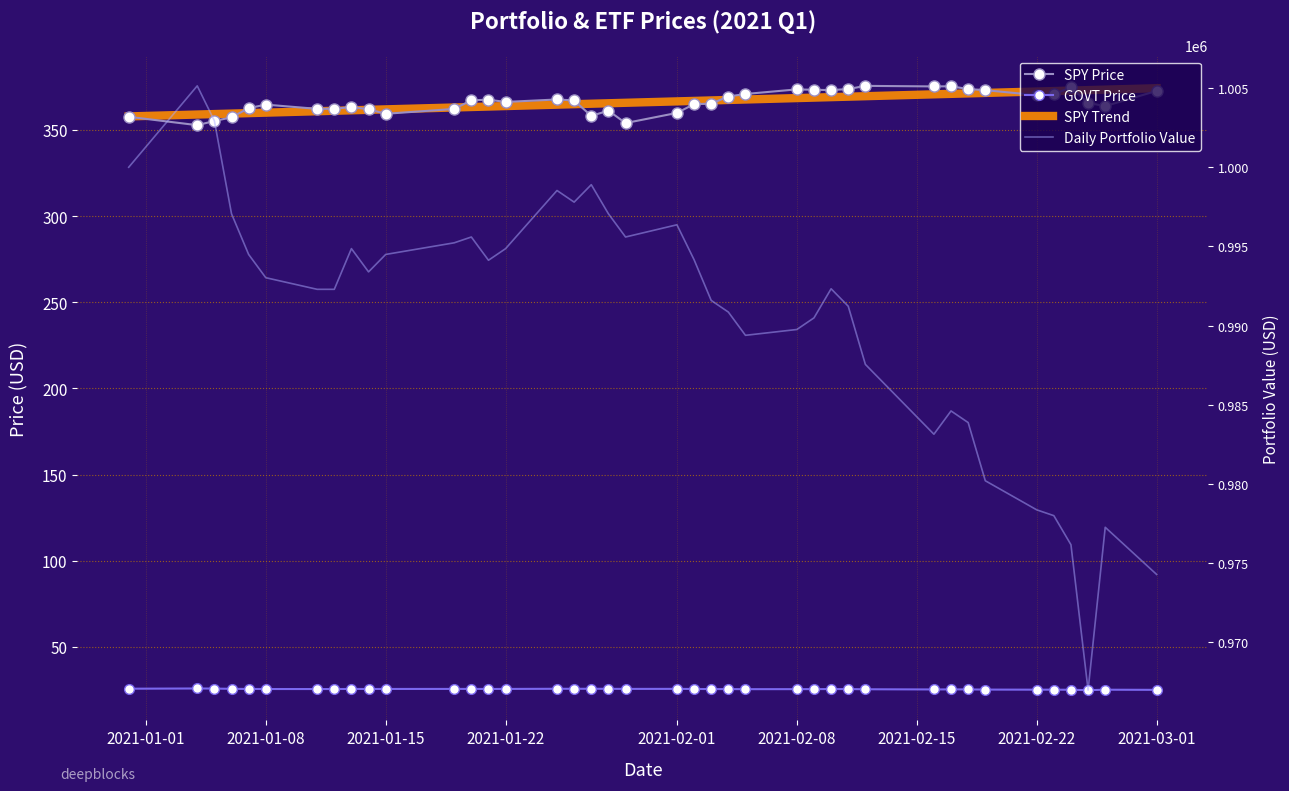

What is the value of the GOVT Price point at the 27th from the left?

25.5